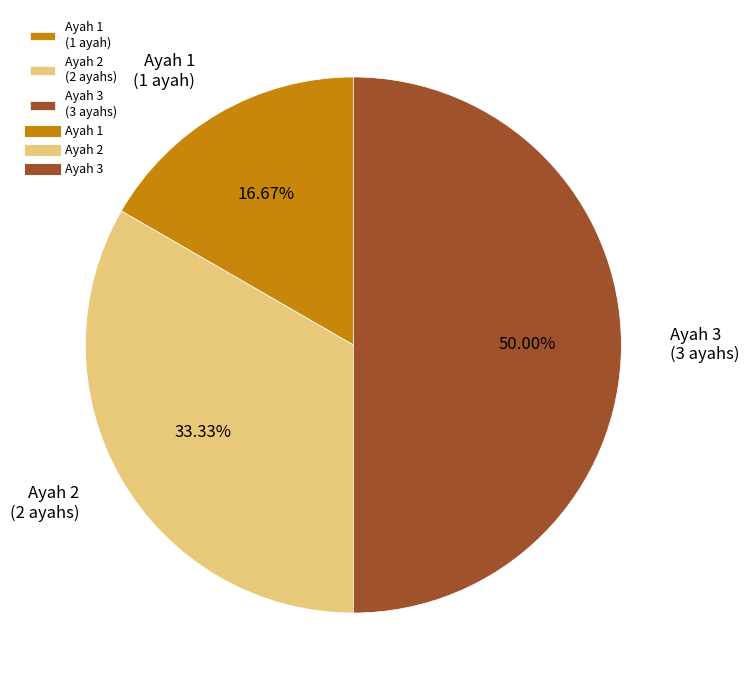

True or false: Ayah 3 accounts for 50% of the total.

True